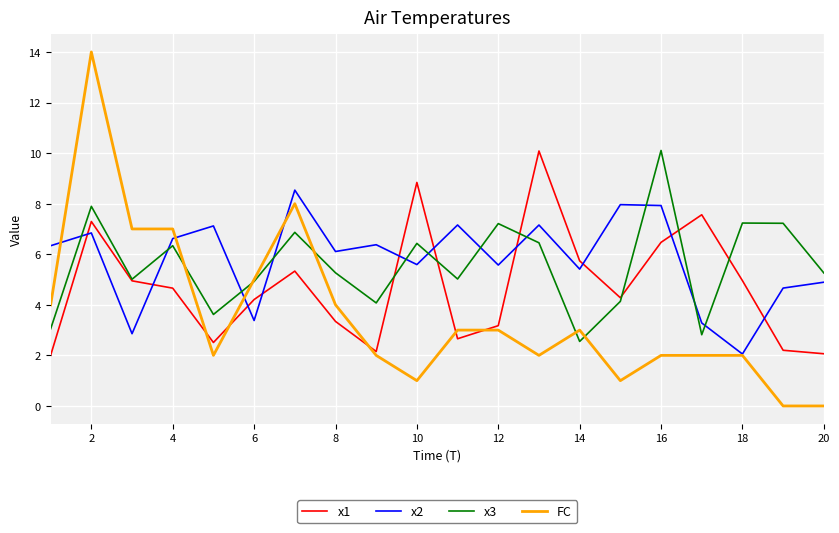

True or false: x3 and x2 cross at least once.

True